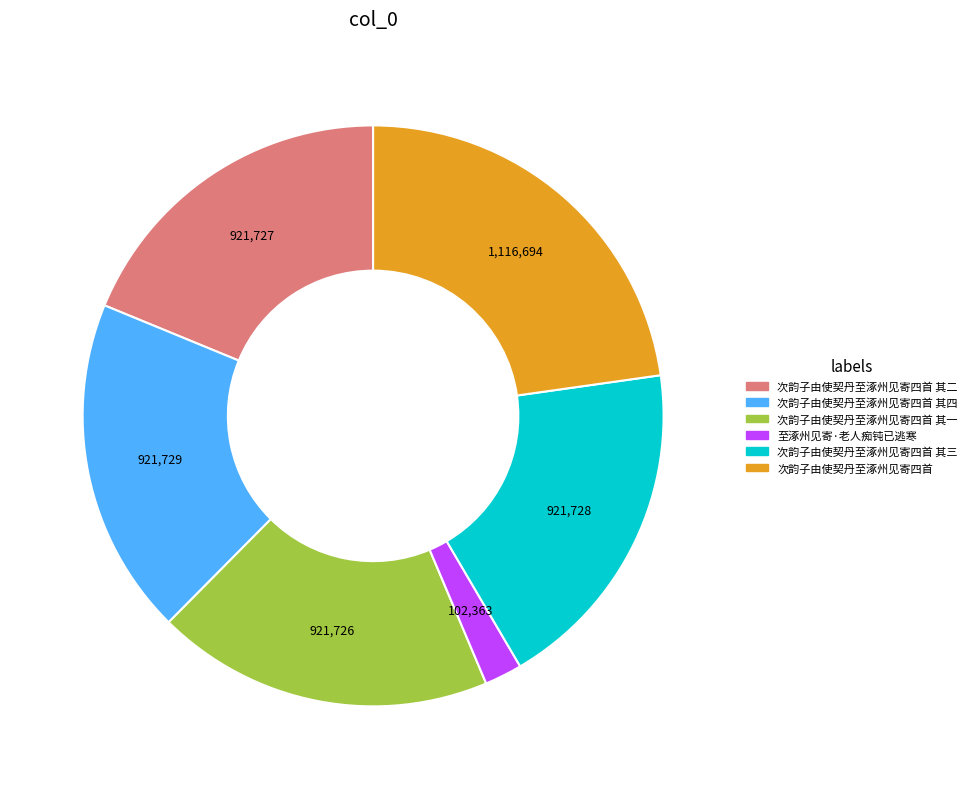

Is there any slice that represents more than half of the pie?

No